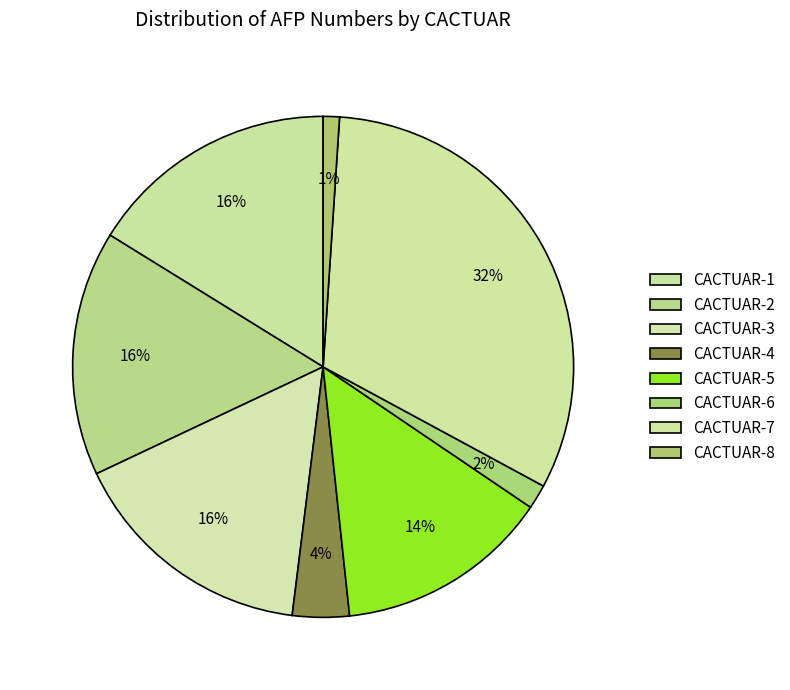

To the nearest percent, what portion does CACTUAR-2 represent?

16%